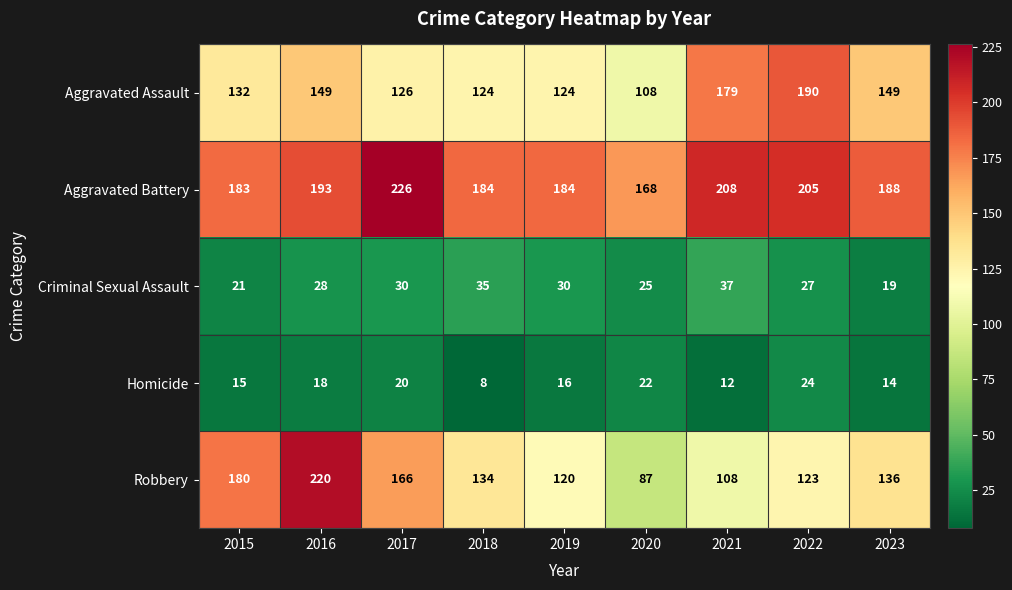

At 2020, list the series in order from smallest to largest.

Homicide, Criminal Sexual Assault, Robbery, Aggravated Assault, Aggravated Battery